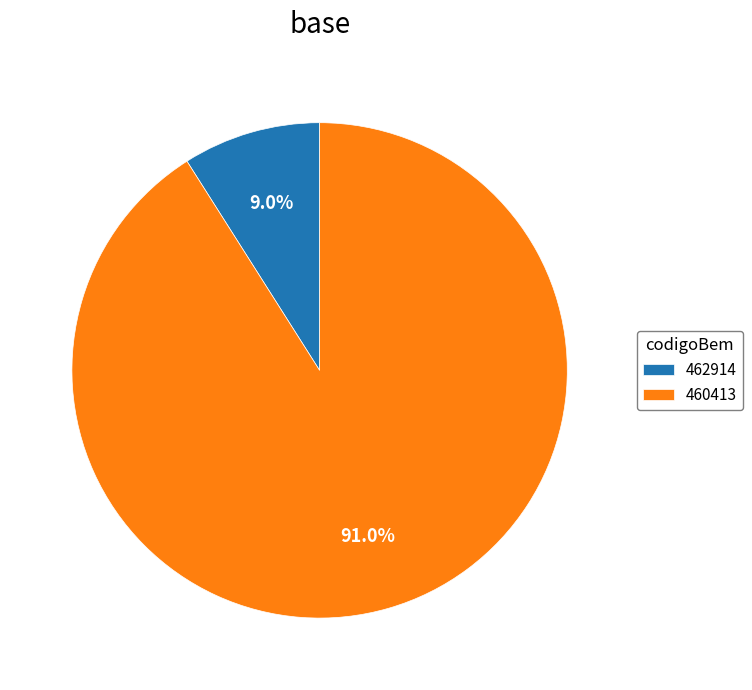

How many slices are in this pie chart?

2